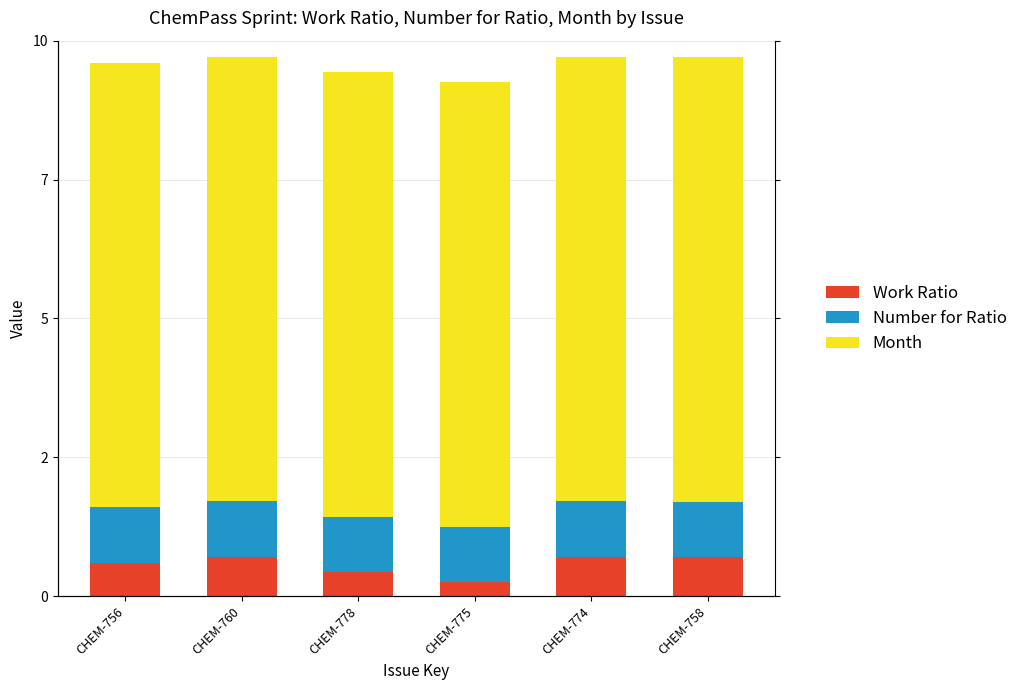

Is the value of Month at CHEM-756 greater than the value of Number for Ratio at CHEM-774?

Yes